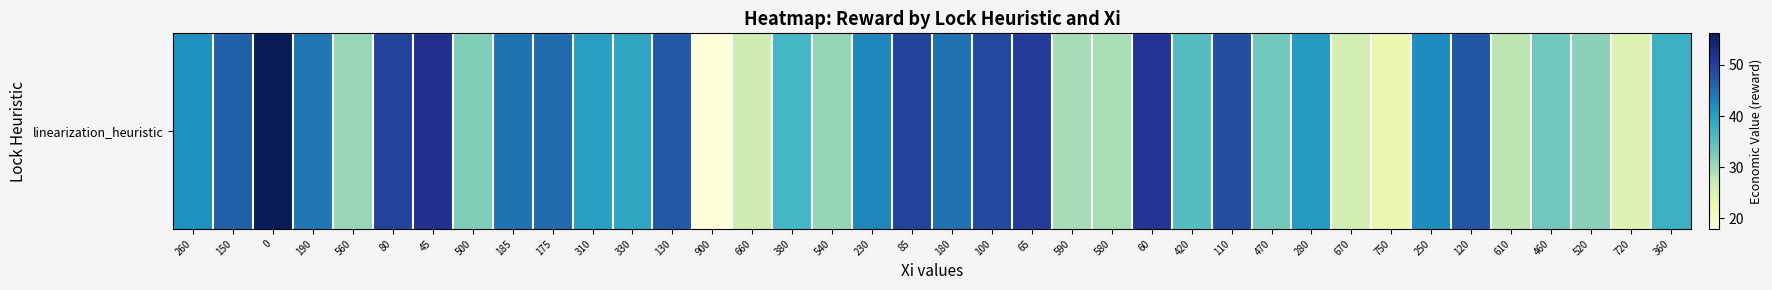

Between 590 and 470, which is larger?

470